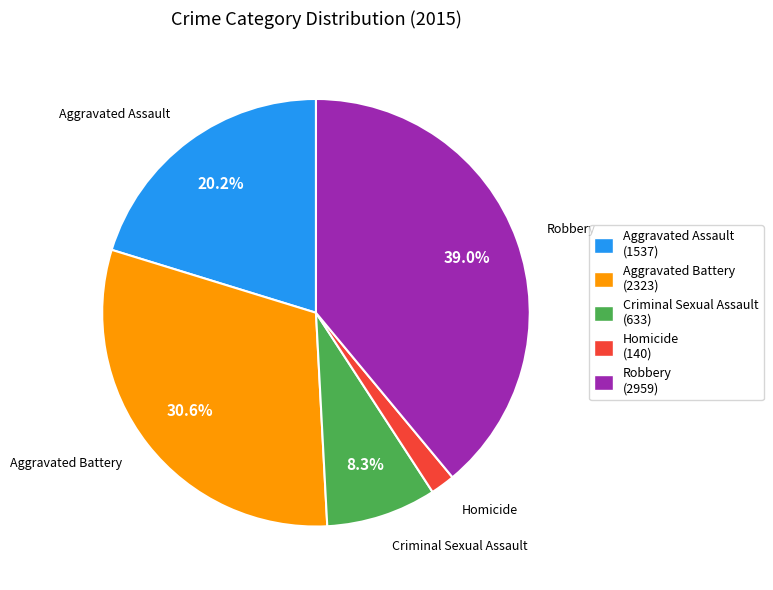

Does Aggravated Assault represent more than half of the total?

No